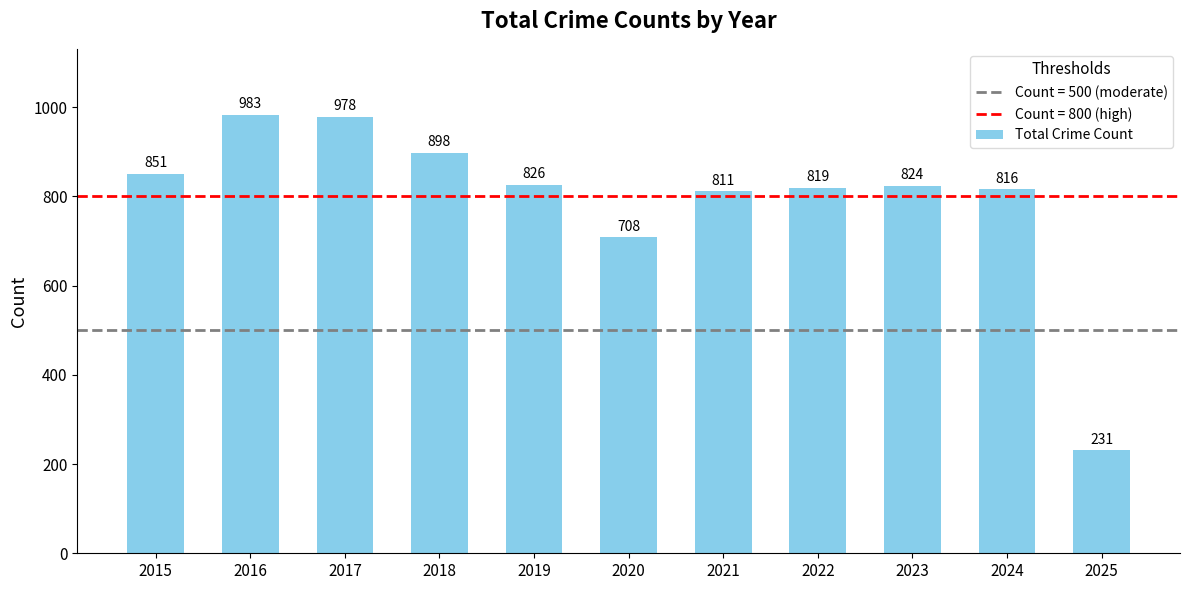

Is it true that the value at 2022 is 819?

True